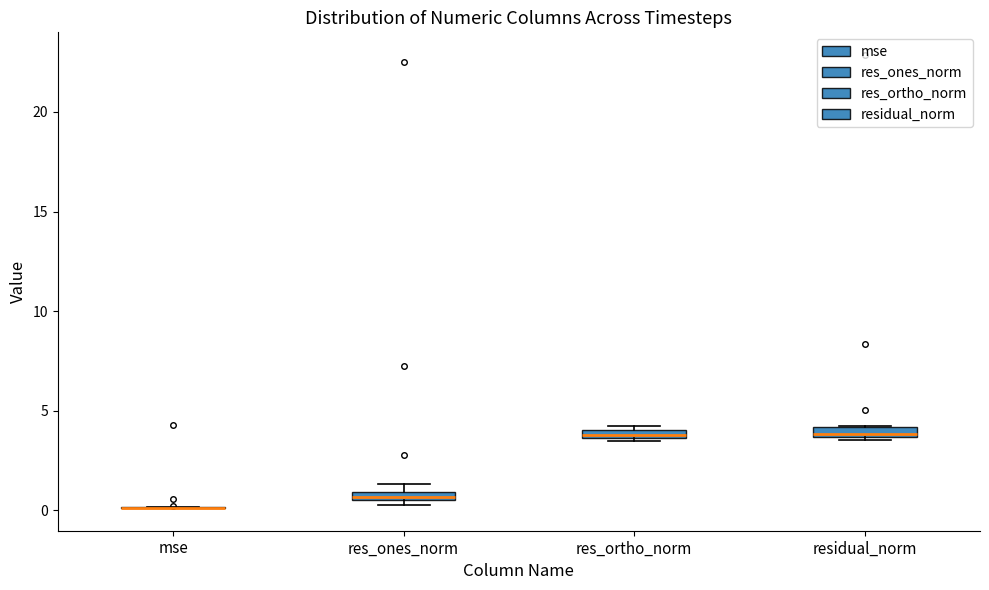

Where is the upper edge of the box for res_ortho_norm on the y-axis? The values are not printed on the chart, so give them approximately, as read against the axis.

4.0